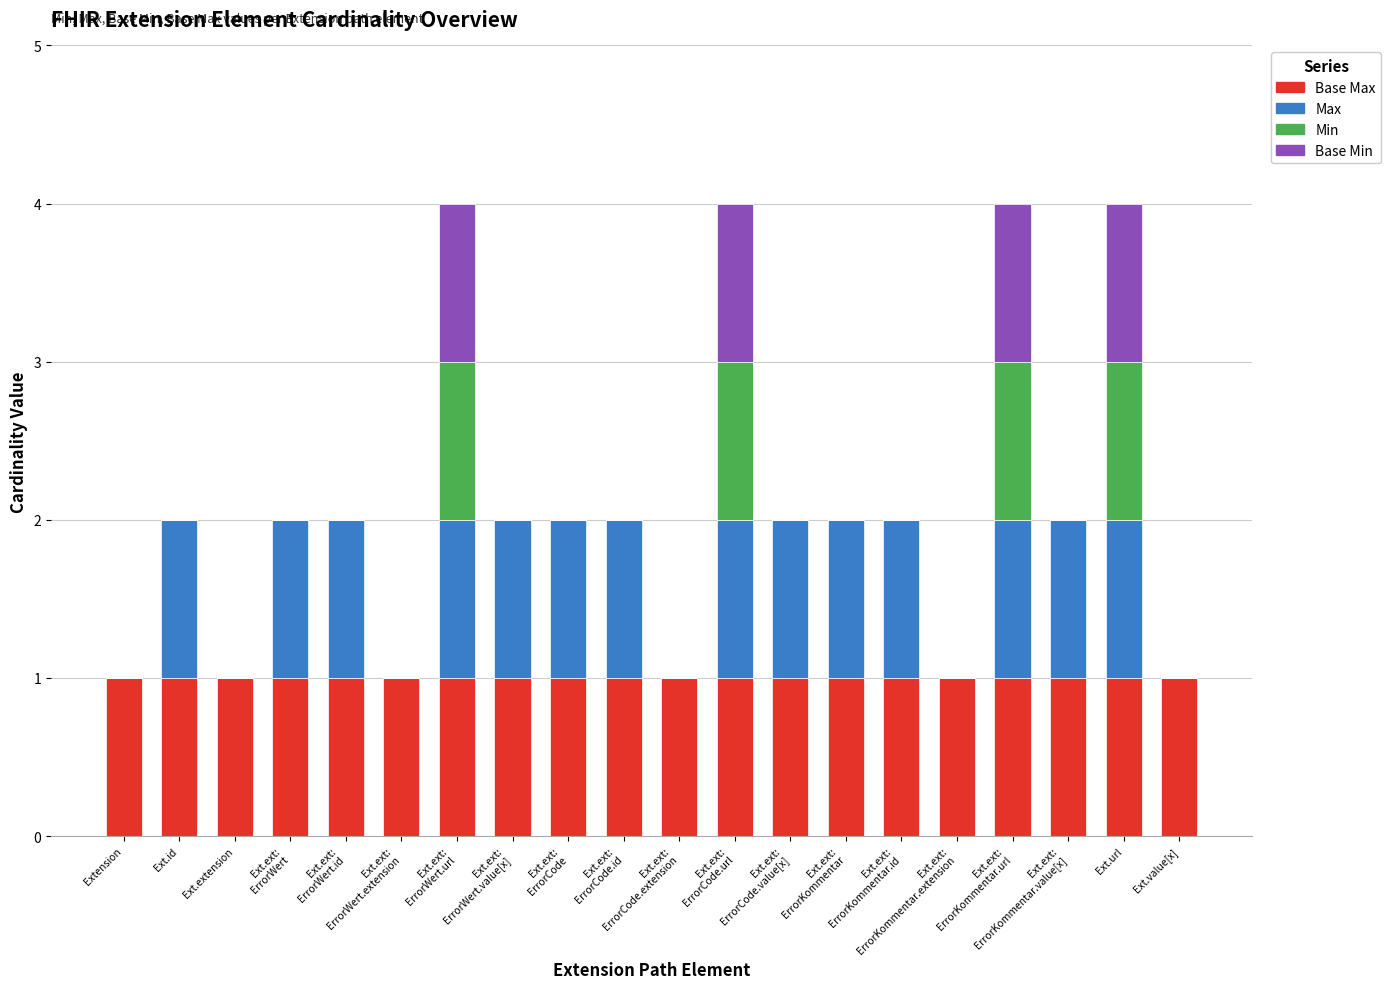

What is the label of the 10th bar from the left?

Ext.ext:
ErrorCode.id